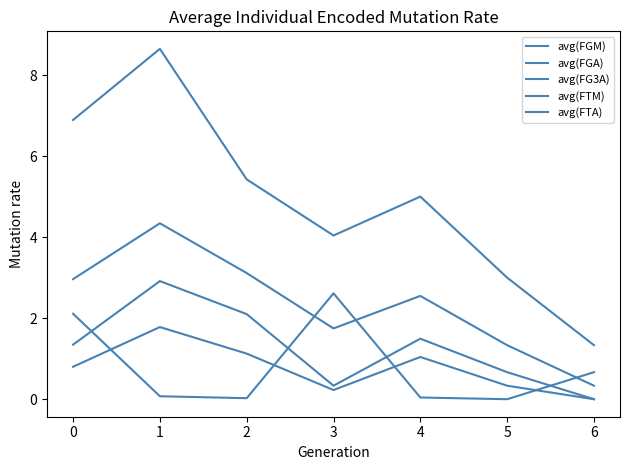

What is the difference between the highest and lowest values at 1?

8.6